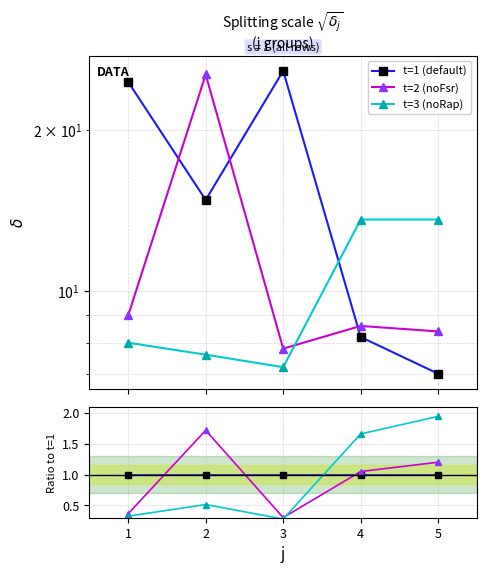

Count the number of data series in this chart.

3